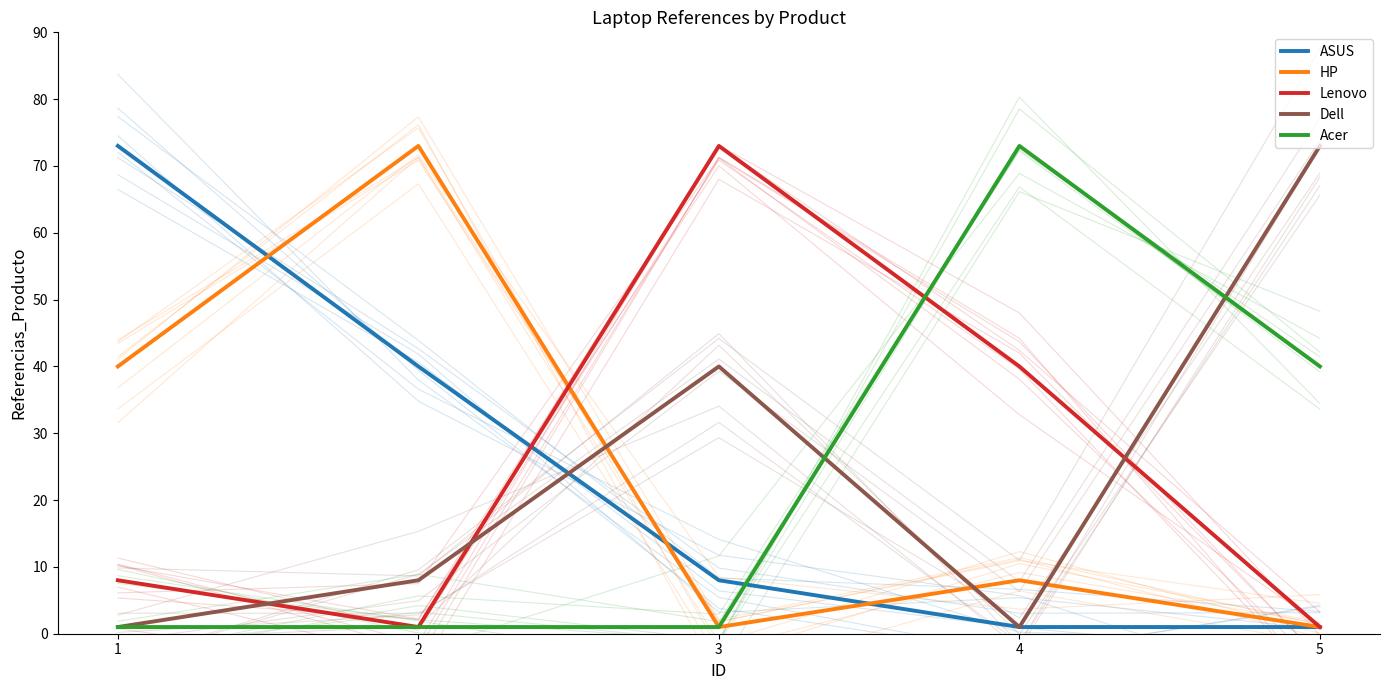

Which series changed the most between 3 and 4?

Acer